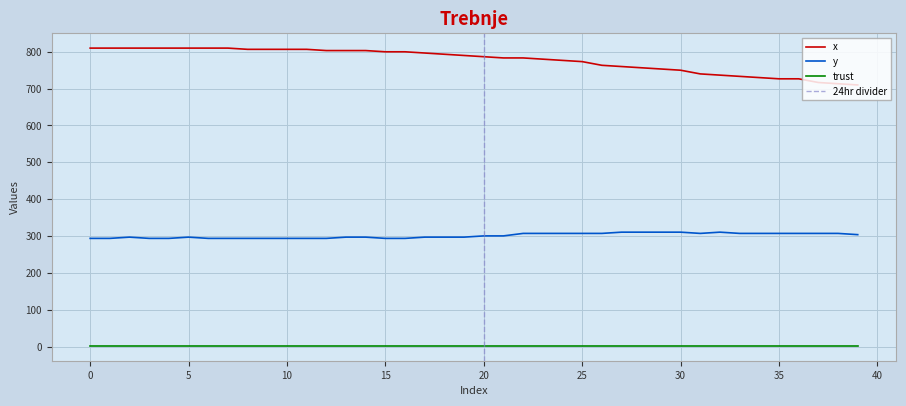

Which series has the largest range (max minus min)?

x